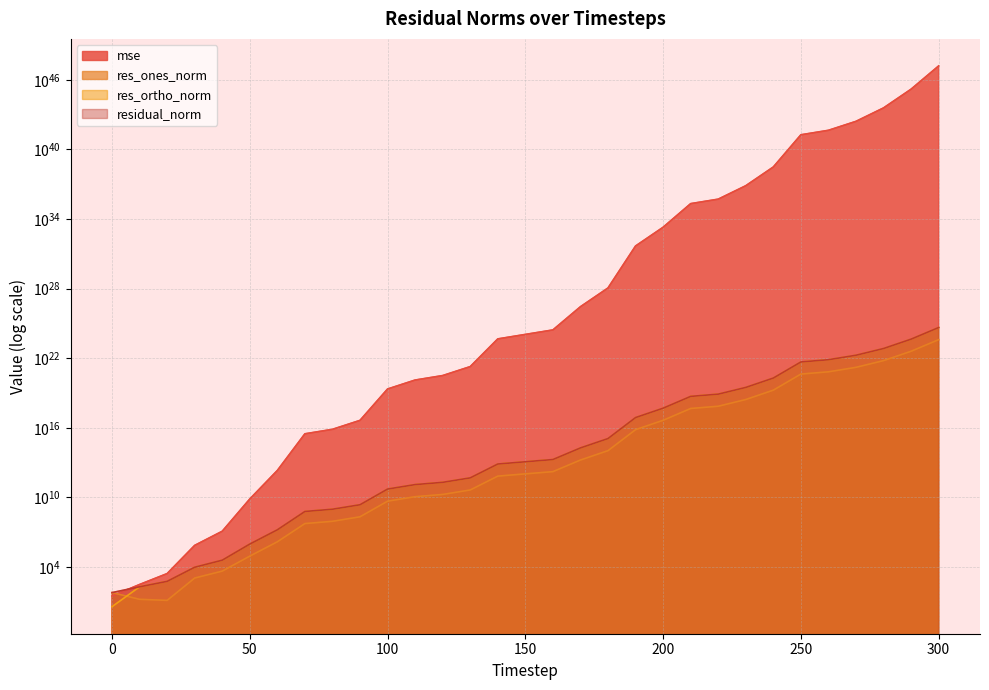

Which series has the widest spread of values?

mse